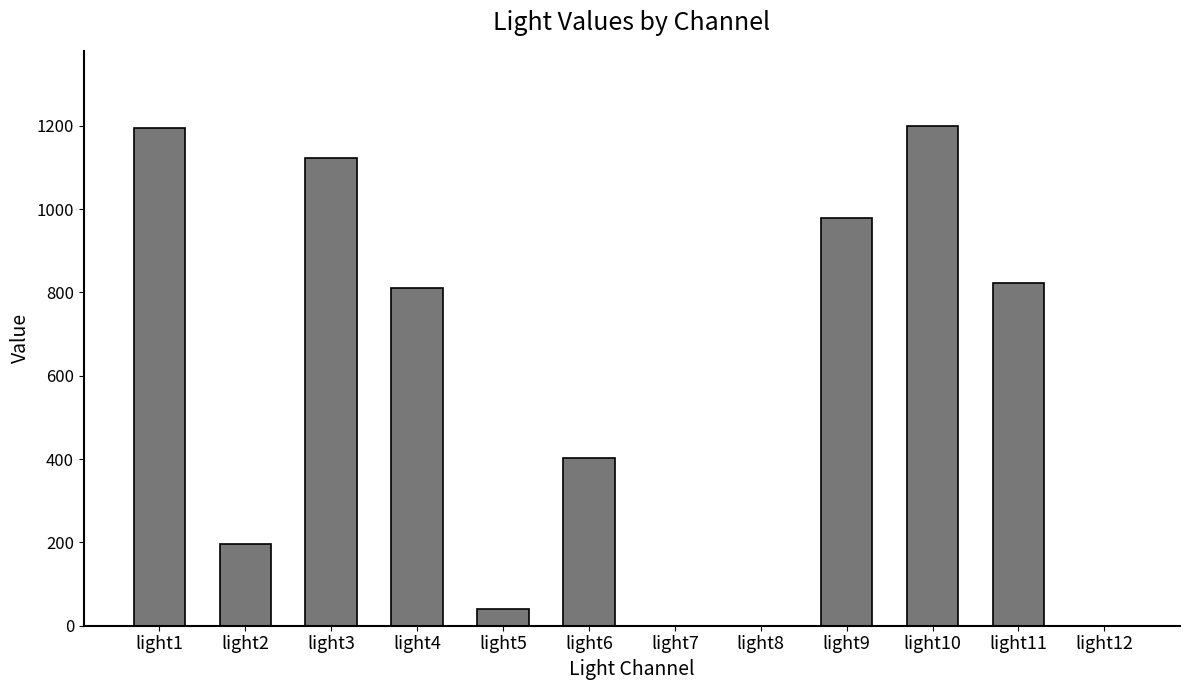

How many series are shown in this chart?

1